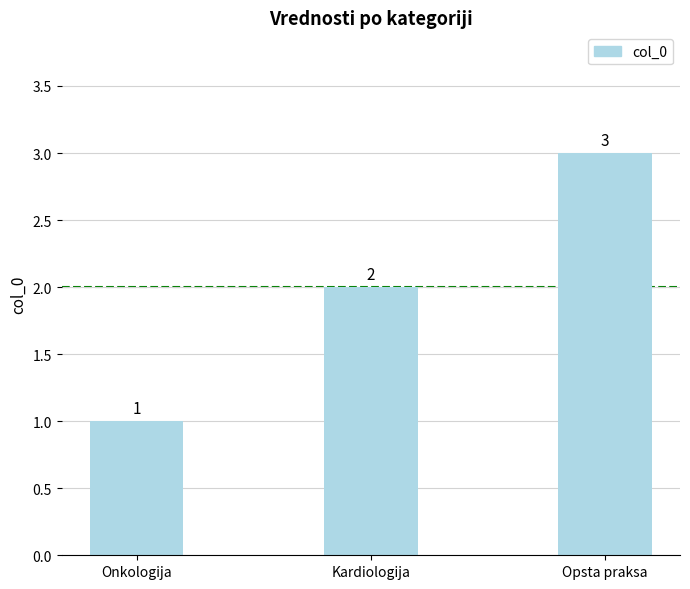

The chart shows a value of 3 at Kardiologija. True or false?

False